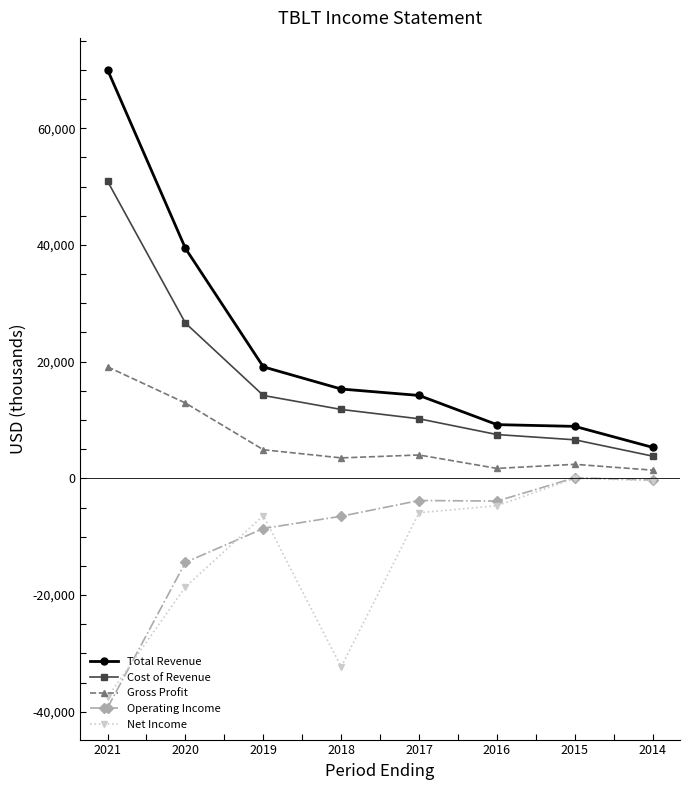

True or false: Net Income and Cost of Revenue intersect in this chart.

False